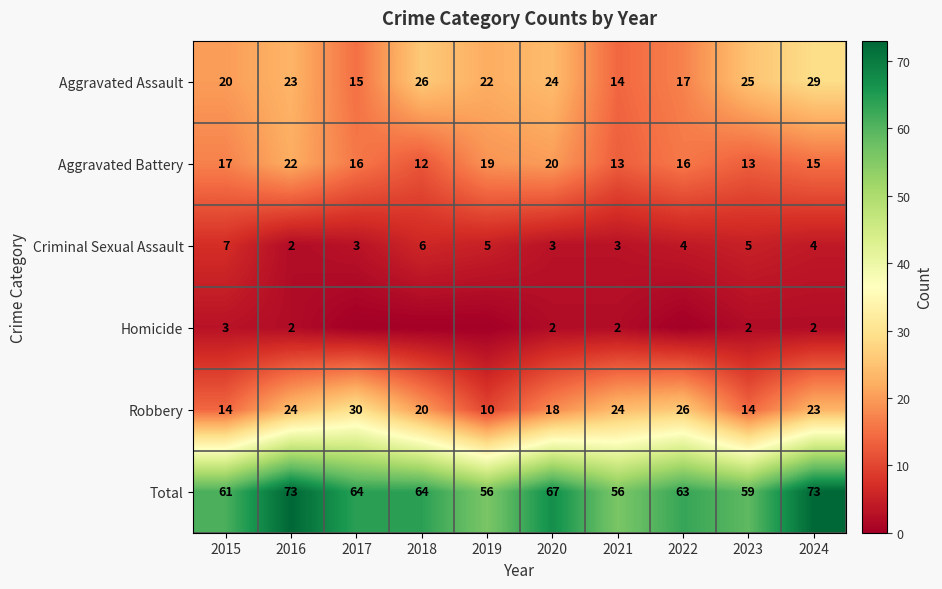

What is the maximum value for Total?

73